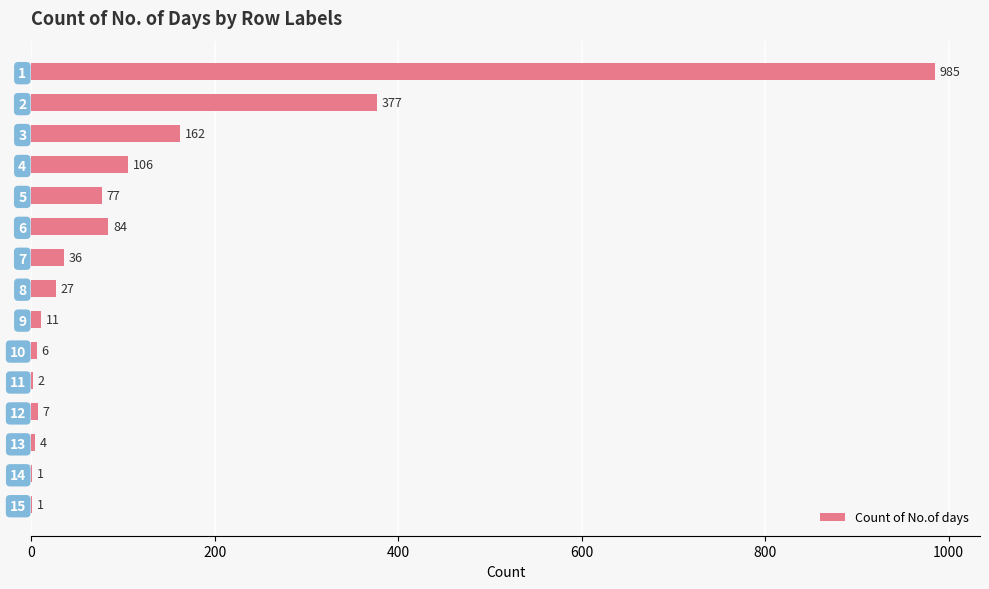

True or false: the data shows 84 at 6.

True